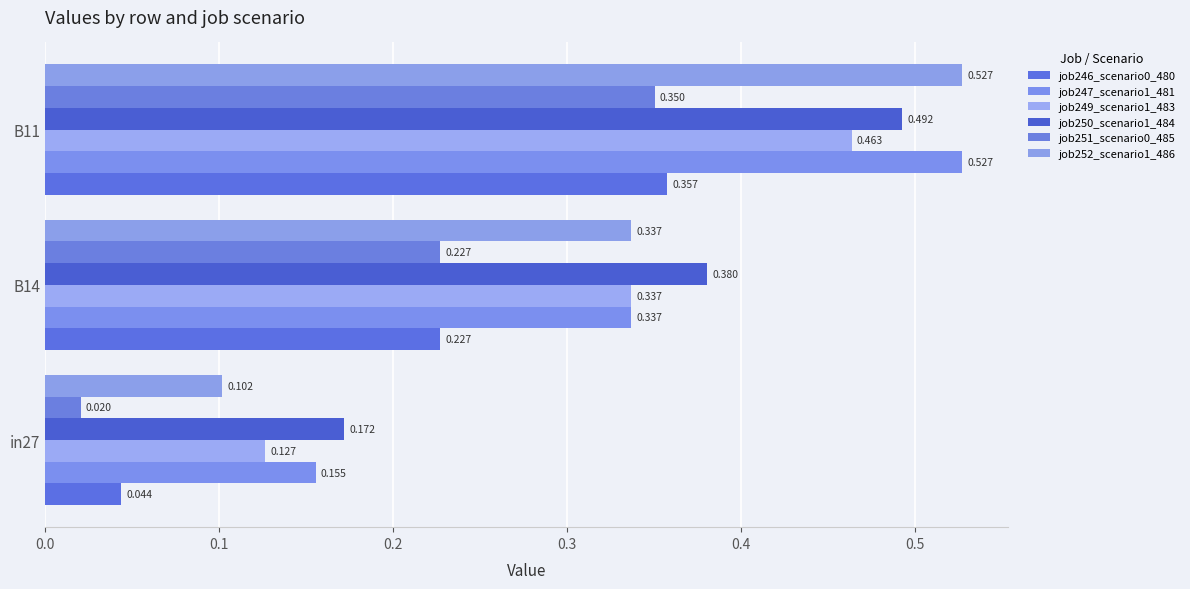

Reading right to left, what are all the values shown in this chart?

job246_scenario0_480: 0.4	0.2	0.0
job247_scenario1_481: 0.5	0.3	0.2
job249_scenario1_483: 0.5	0.3	0.1
job250_scenario1_484: 0.5	0.4	0.2
job251_scenario0_485: 0.4	0.2	0.0
job252_scenario1_486: 0.5	0.3	0.1